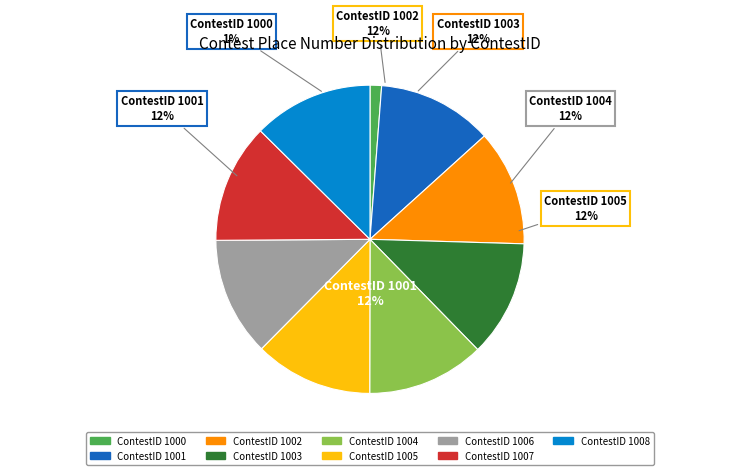

Approximately how many times larger is the value at 1004 compared to 1007?

1.0